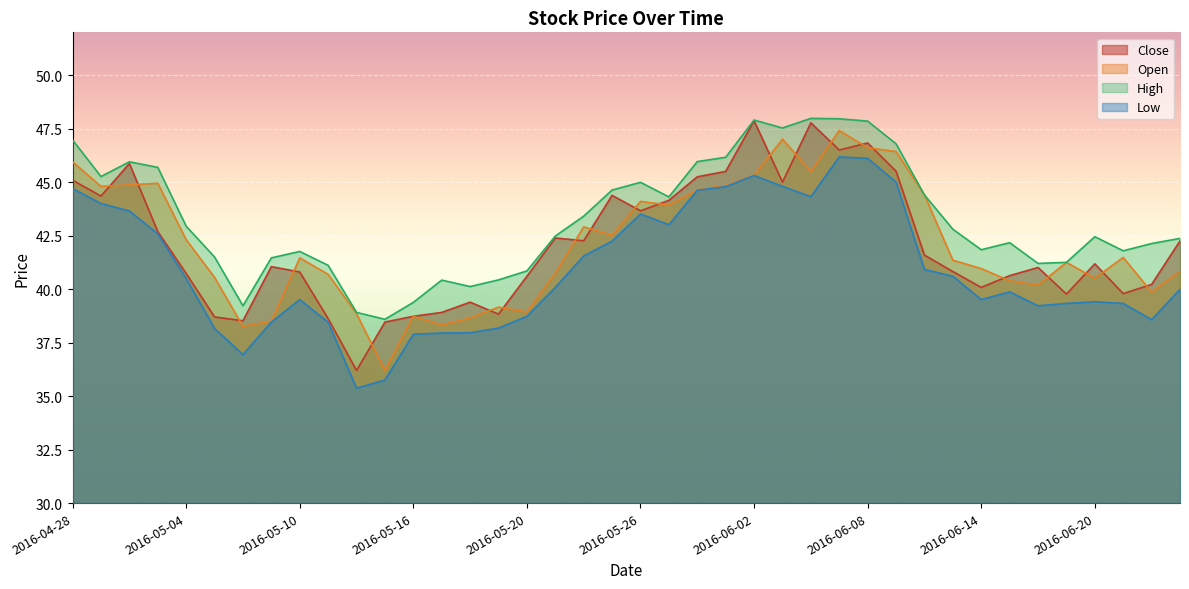

True or false: High has a value of 78.0 at 2016-05-26.

False